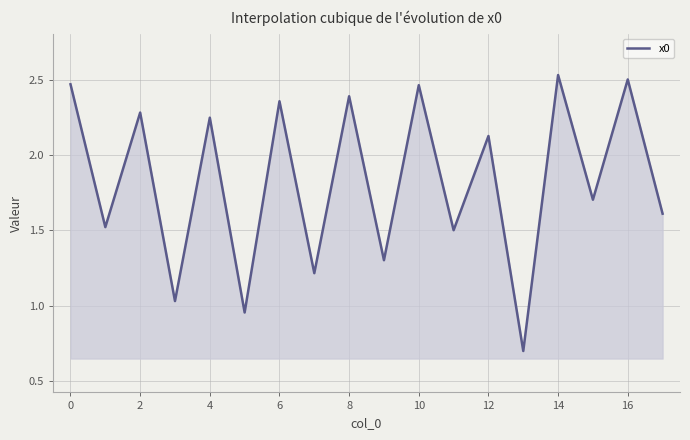

Between 8 and 10, which is larger?

10